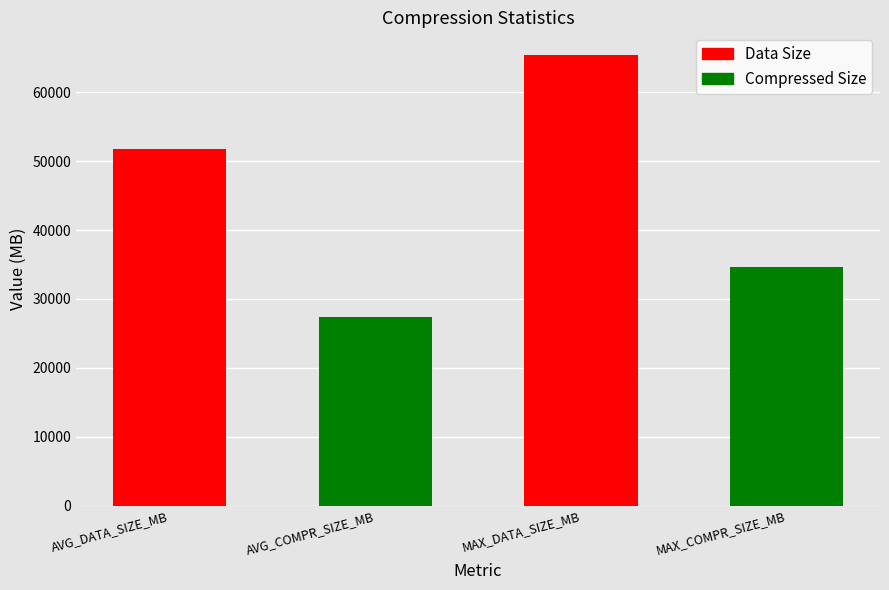

Count the number of data series in this chart.

1